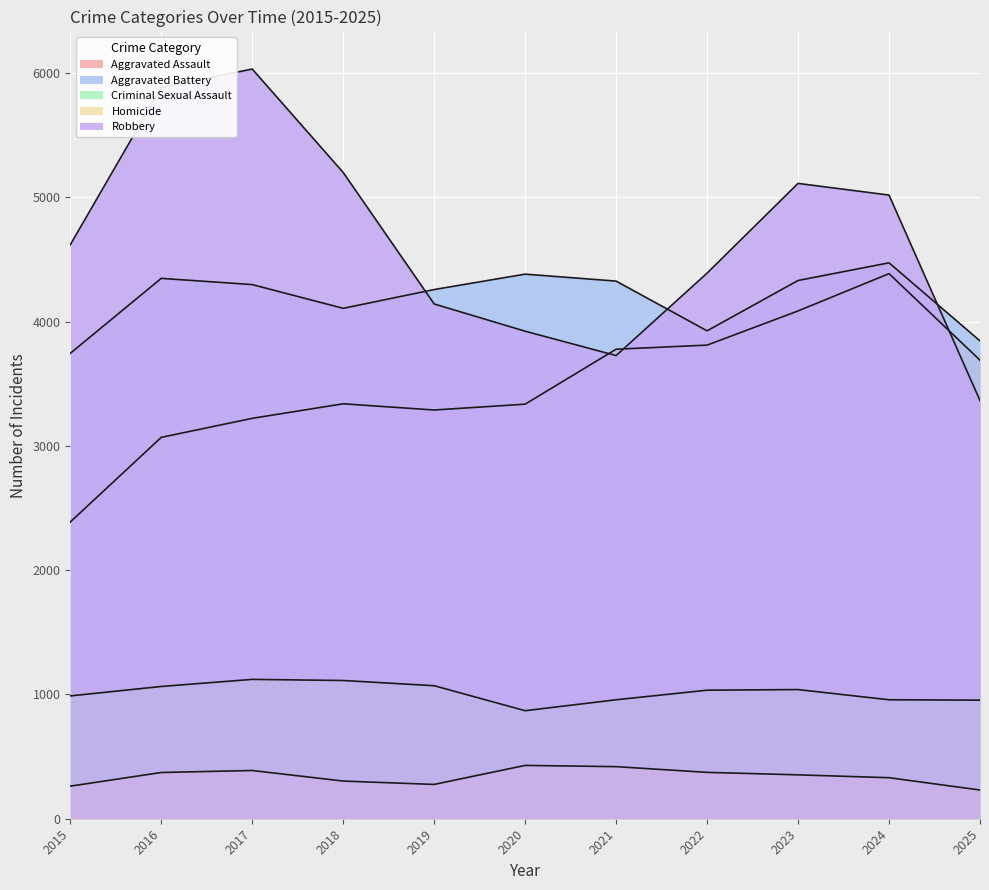

At which label does Aggravated Assault first exceed 3338?

2021